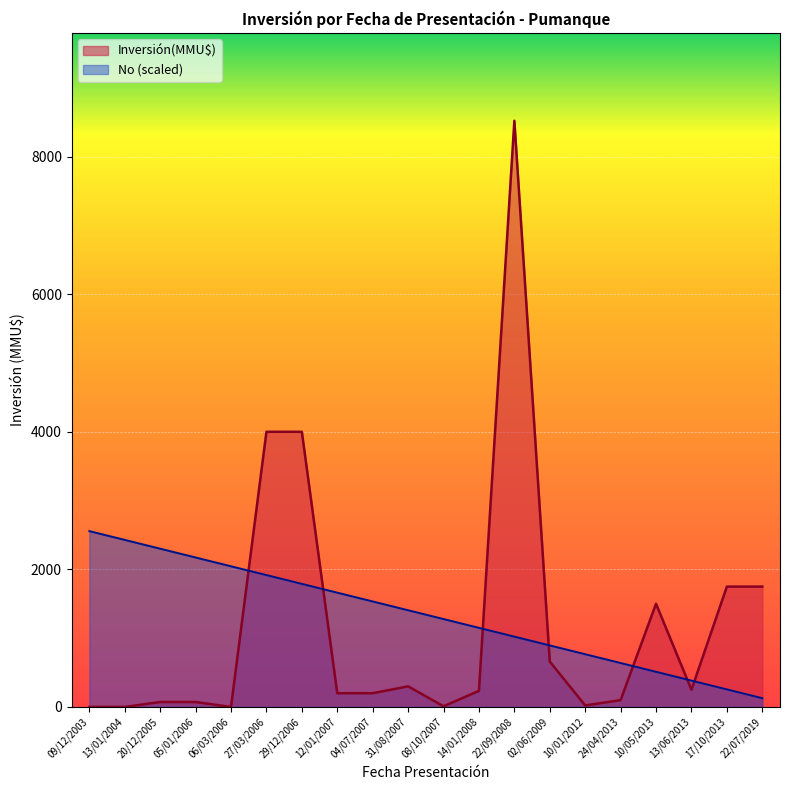

Reading right to left, what are all the values shown in this chart?

Inversión(MMU$): 1750.0	1750.0	250.0	1500.0	100.0	22.0	660.0	8521.0	234.0	10.0	300.0	200.0	200.0	4000.0	4000.0	0.0	72.0	72.0	0.0	0.0
No: 127.8	255.6	383.4	511.3	639.1	766.9	894.7	1022.5	1150.3	1278.1	1406.0	1533.8	1661.6	1789.4	1917.2	2045.0	2172.9	2300.7	2428.5	2556.3